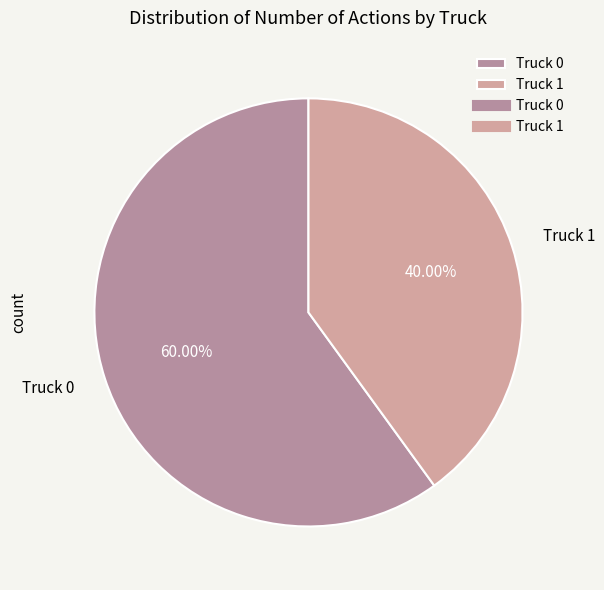

Count the number of slices in the pie.

2